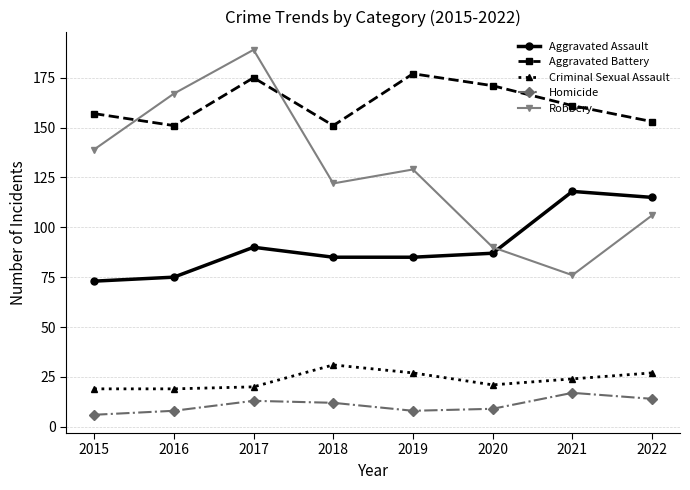

Is this an area chart (filled region under the line)?

No